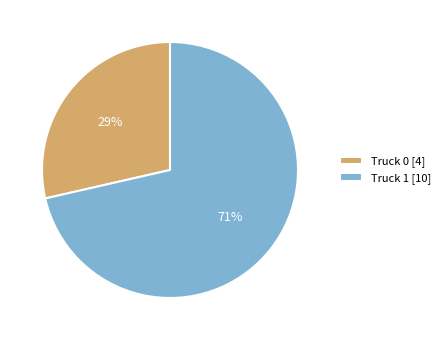

Which category has the biggest portion of the pie?

Truck 1